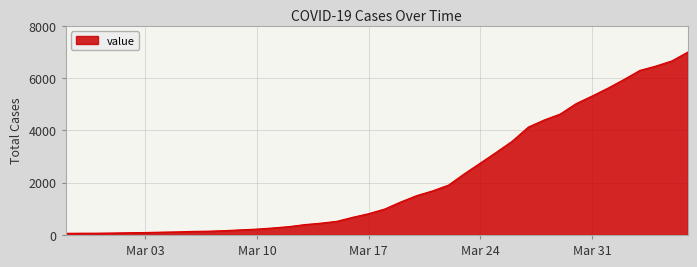

Does the chart have visible grid lines?

Yes